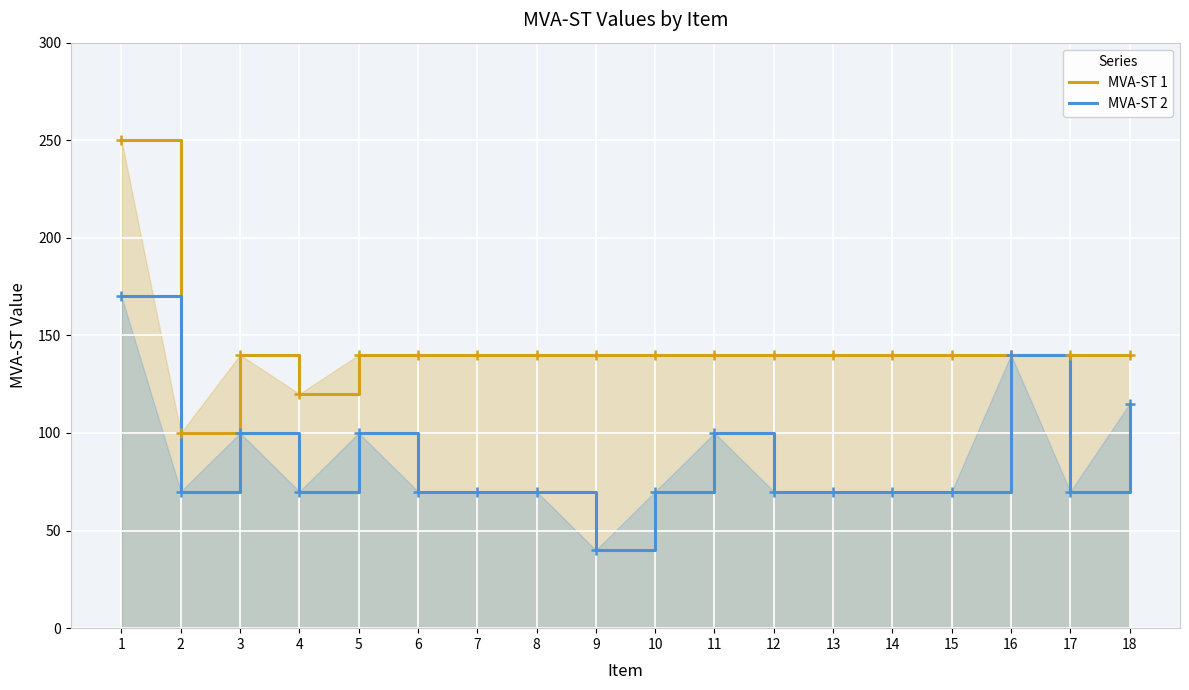

Reading left to right, transcribe all the data shown in this chart.

MVA-ST 1: 1=250	2=100	3=140	4=120	5=140	6=140	7=140	8=140	9=140	10=140	11=140	12=140	13=140	14=140	15=140	16=140	17=140	18=140
MVA-ST 2: 1=170	2=70	3=100	4=70	5=100	6=70	7=70	8=70	9=40	10=70	11=100	12=70	13=70	14=70	15=70	16=140	17=70	18=115